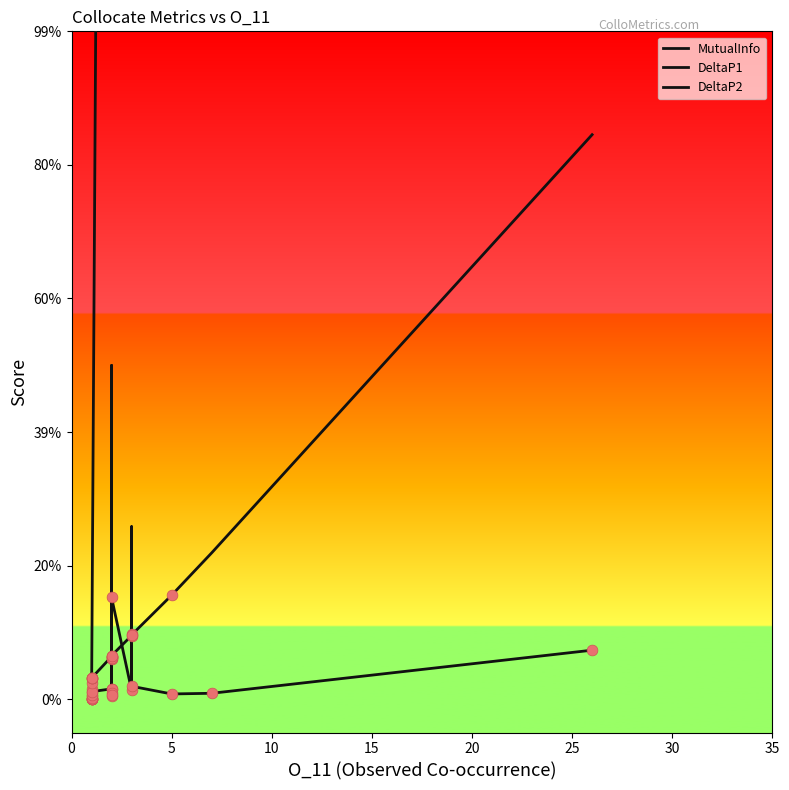

Which series has the largest Y range (max minus min)?

MutualInfo